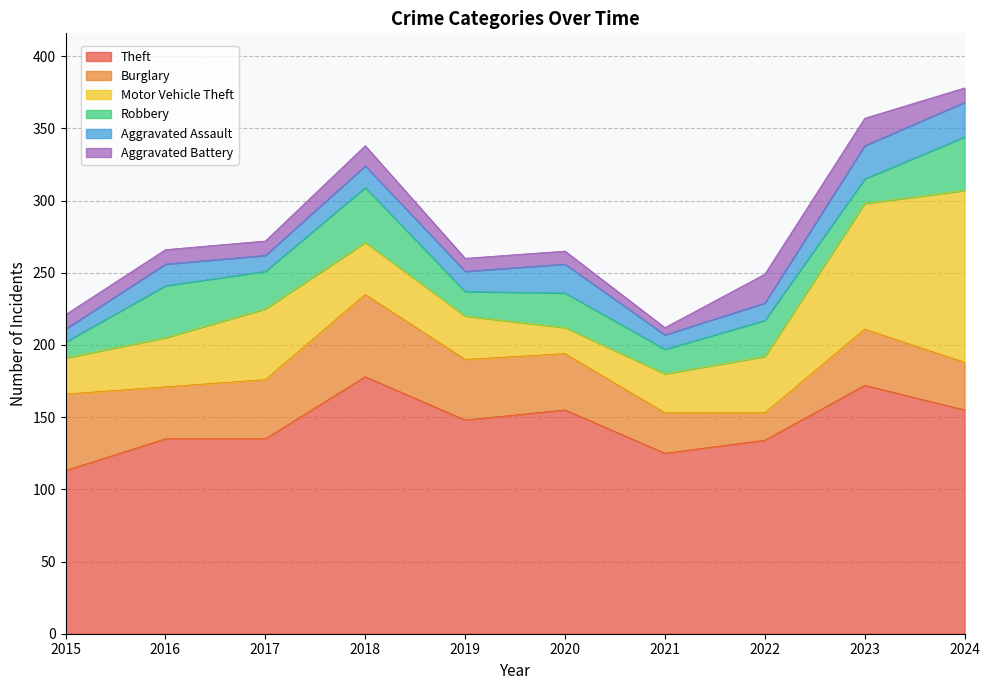

True or false: Robbery and Theft cross at least once.

False